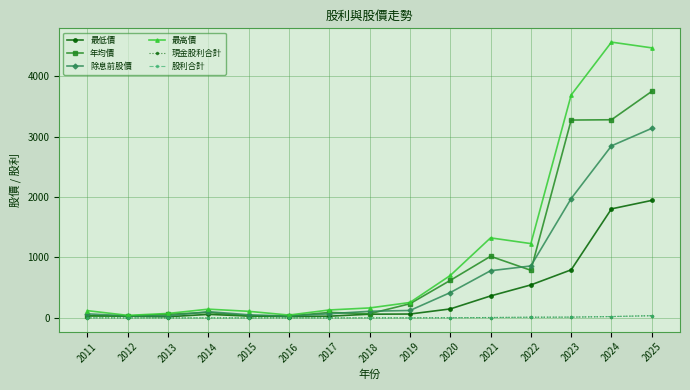

Does the chart have visible grid lines?

Yes